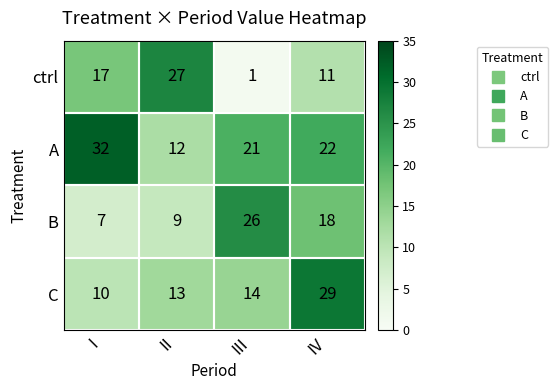

True or false: B has a value of 9 at II.

True